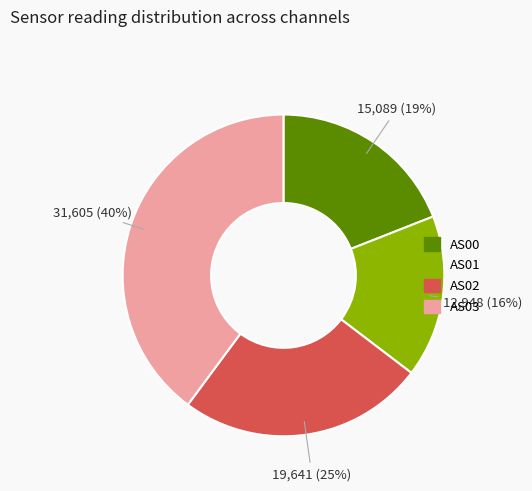

What percentage is the AS00 slice, to the nearest percent?

19%